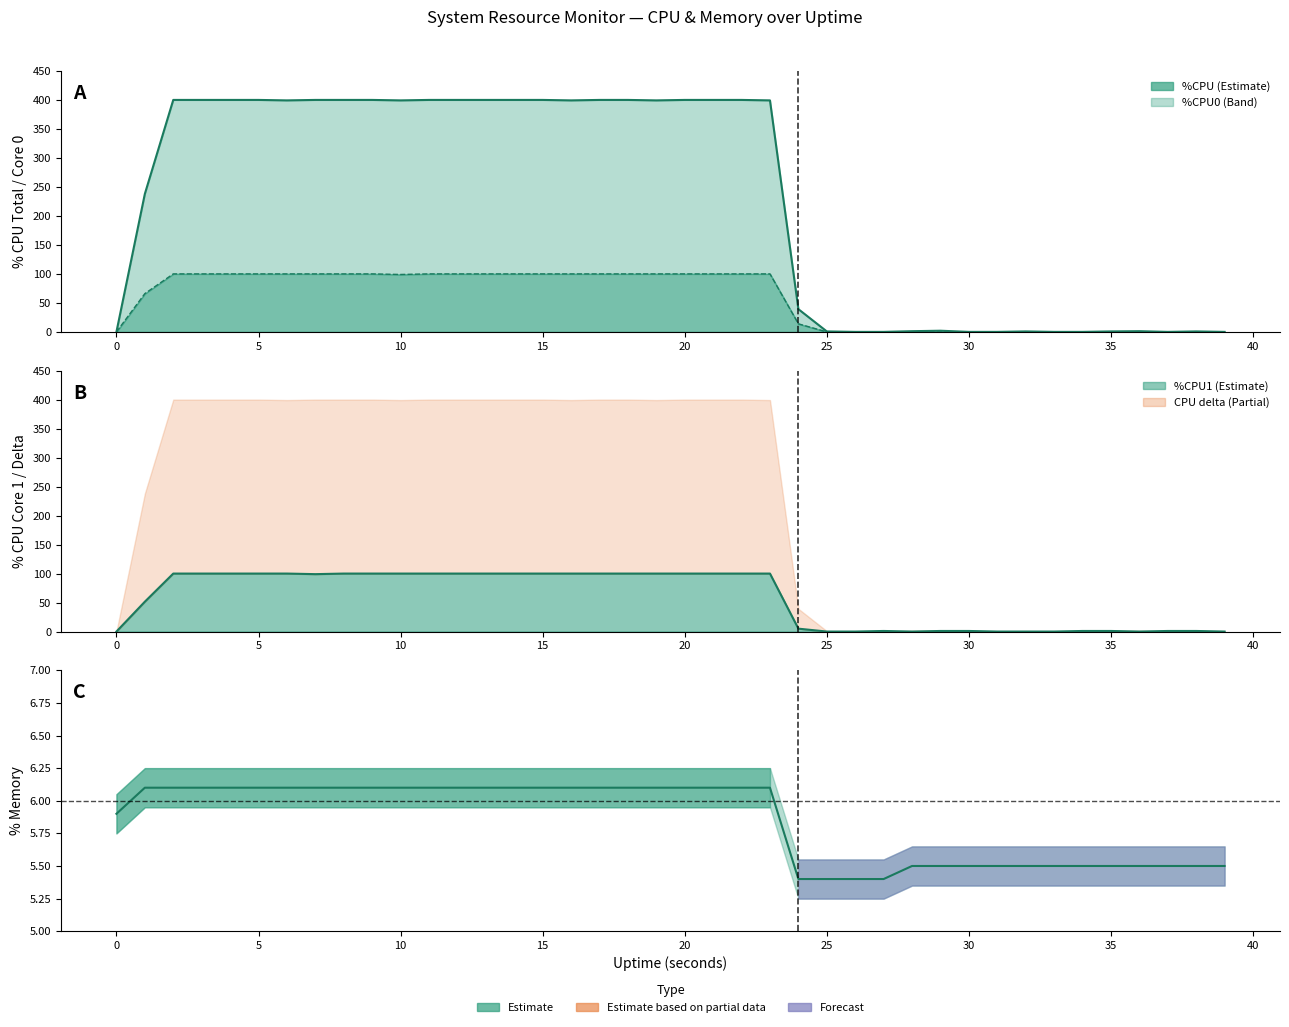

Reading left to right, transcribe all the data shown in this chart.

%CPU: 0=0.0	1=238.0	2=400.0	3=400.0	4=400.0	5=400.0	6=399.2	7=400.0	8=400.0	9=400.0	10=399.2	11=400.0	12=400.0	13=400.0	14=400.0	15=400.0	16=399.2	17=400.0	18=400.0	19=399.2	20=400.0	21=400.0	22=400.0	23=399.2	24=39.2	25=0.8	26=0.0	27=0.0	28=1.2	29=2.0	30=0.0	31=0.0	32=0.8	33=0.0	34=0.0	35=0.8	36=1.2	37=0.0	38=0.8	39=0.0
%CPU0: 0=0.0	1=66.0	2=100.0	3=100.0	4=100.0	5=100.0	6=100.0	7=100.0	8=100.0	9=100.0	10=99.0	11=100.0	12=100.0	13=100.0	14=100.0	15=100.0	16=100.0	17=100.0	18=100.0	19=100.0	20=100.0	21=100.0	22=100.0	23=100.0	24=13.9	25=0.0	26=0.0	27=0.0	28=0.0	29=0.0	30=0.0	31=0.0	32=0.0	33=0.0	34=0.0	35=0.0	36=0.0	37=0.0	38=0.0	39=0.0
%CPU1: 0=0.0	1=51.5	2=100.0	3=100.0	4=100.0	5=100.0	6=100.0	7=99.0	8=100.0	9=100.0	10=100.0	11=100.0	12=100.0	13=100.0	14=100.0	15=100.0	16=100.0	17=100.0	18=100.0	19=100.0	20=100.0	21=100.0	22=100.0	23=100.0	24=5.0	25=0.0	26=0.0	27=1.0	28=0.0	29=1.0	30=1.0	31=0.0	32=0.0	33=0.0	34=1.0	35=1.0	36=0.0	37=1.0	38=1.0	39=0.0
%MEM: 0=5.9	1=6.1	2=6.1	3=6.1	4=6.1	5=6.1	6=6.1	7=6.1	8=6.1	9=6.1	10=6.1	11=6.1	12=6.1	13=6.1	14=6.1	15=6.1	16=6.1	17=6.1	18=6.1	19=6.1	20=6.1	21=6.1	22=6.1	23=6.1	24=5.4	25=5.4	26=5.4	27=5.4	28=5.5	29=5.5	30=5.5	31=5.5	32=5.5	33=5.5	34=5.5	35=5.5	36=5.5	37=5.5	38=5.5	39=5.5